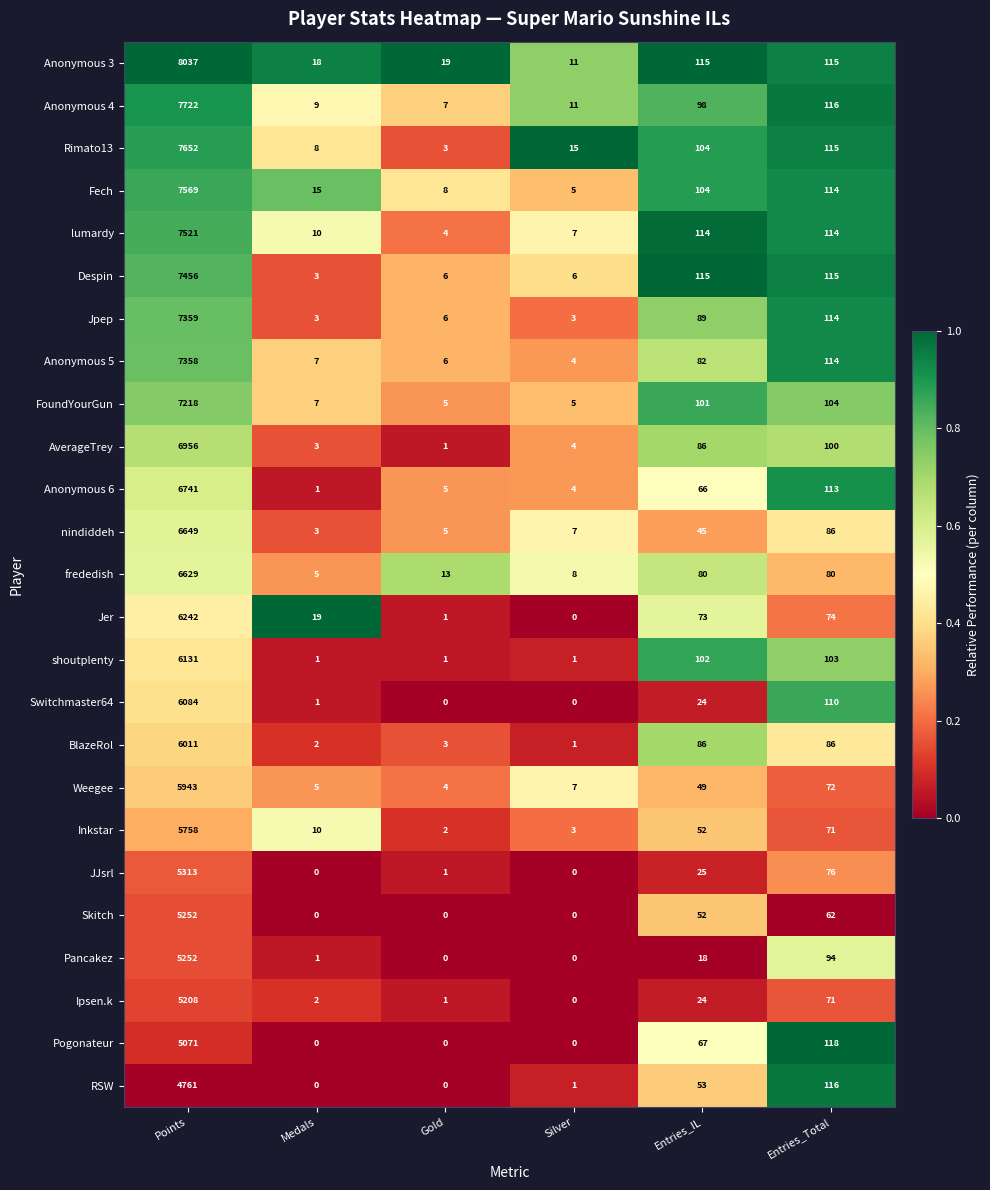

Which series has the widest spread of values?

Anonymous 3